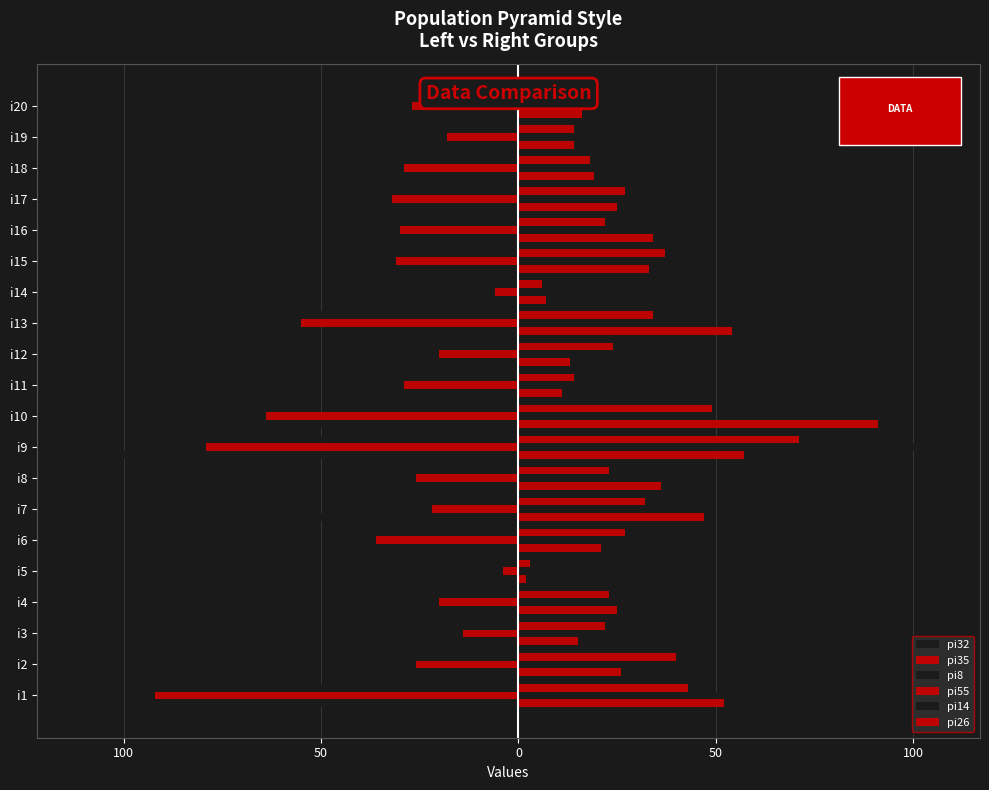

Reading right to left, extract all data points from this chart.

pi32: -18	-24	-34	-17	-25	-37	-3	-46	-25	-18	-64	-111	-30	-65	-28	-4	-26	-25	-44	-91
pi35: -27	-18	-29	-32	-30	-31	-6	-55	-20	-29	-64	-79	-26	-22	-36	-4	-20	-14	-26	-92
pi8: -18	-14	-17	-15	-21	-34	-6	-68	-16	-18	-42	-54	-29	-49	-25	-3	-15	-14	-48	-50
pi55: 16	14	19	25	34	33	7	54	13	11	91	57	36	47	21	2	25	15	26	52
pi14: 14	15	19	19	18	32	6	48	29	19	32	106	23	42	41	5	27	18	36	69
pi26: 18	14	18	27	22	37	6	34	24	14	49	71	23	32	27	3	23	22	40	43